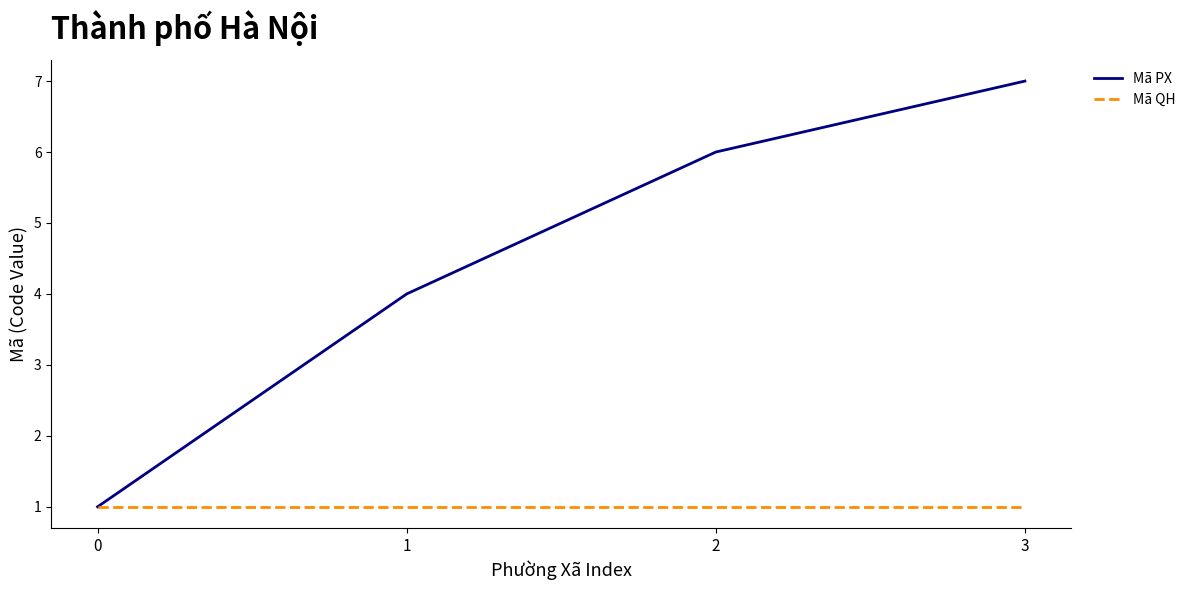

At 1, list the series in order from largest to smallest.

Mã PX, Mã QH